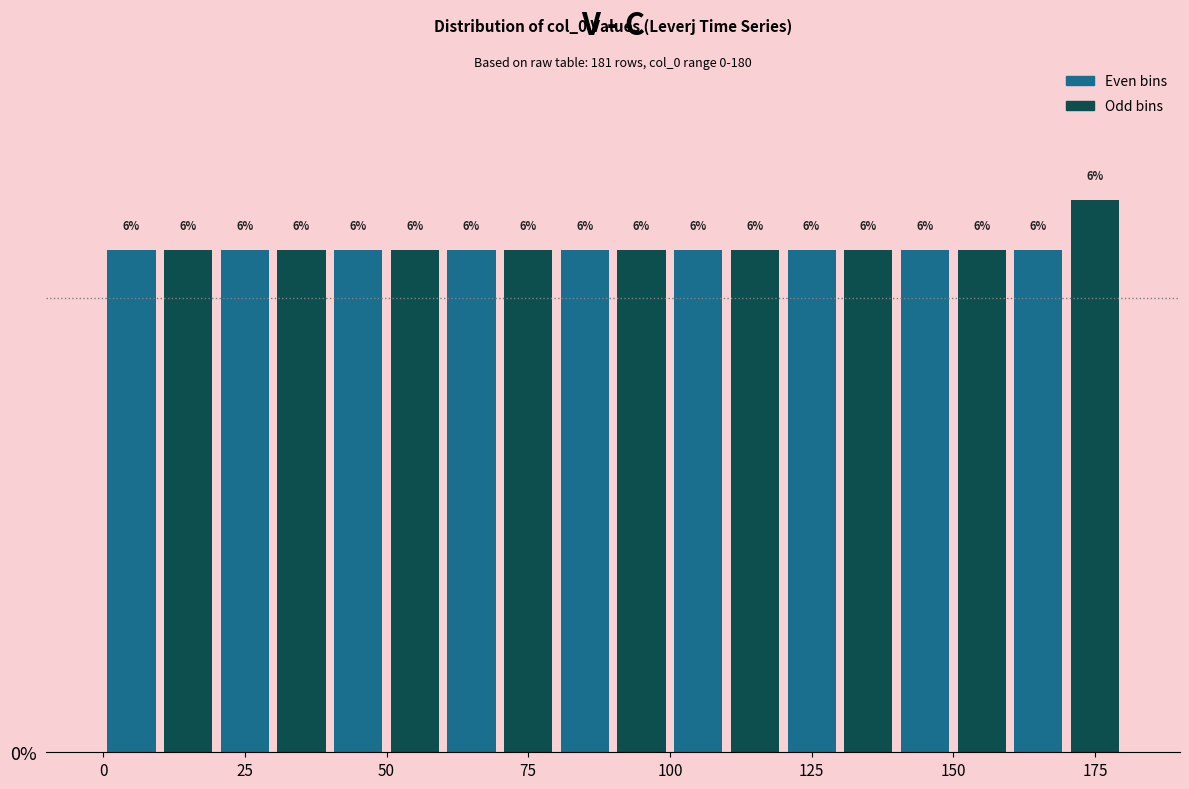

Read against the x-axis, roughly where is the centre of the tallest bar?

175